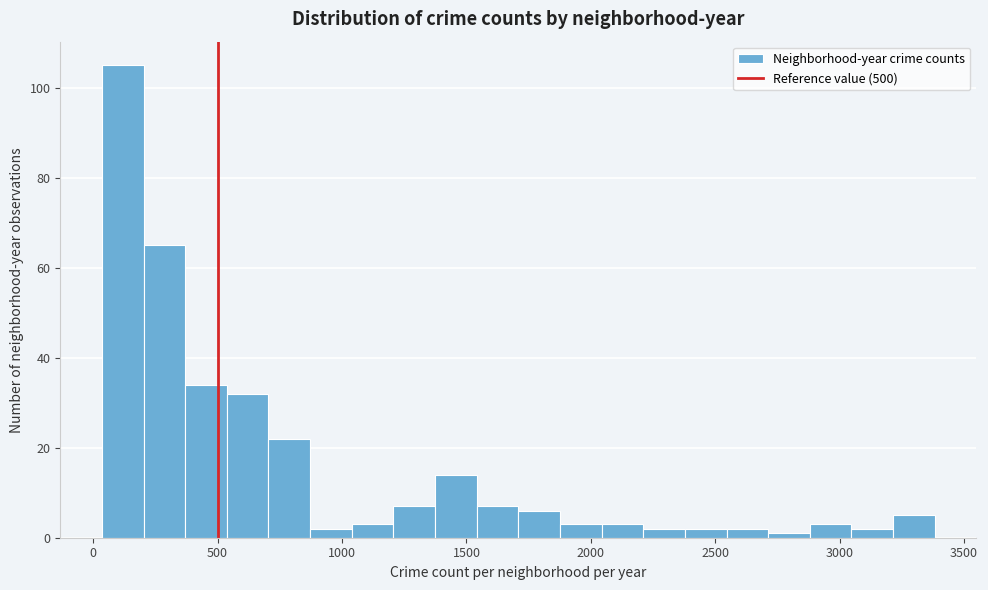

Around what value on the x-axis is the tallest bar? Give the approximate position of its centre, as read against the axis.

100